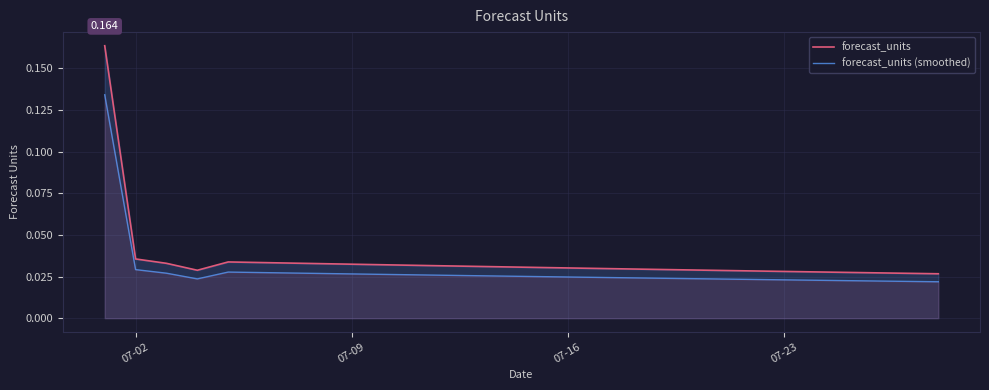

Which series has the widest spread of values?

forecast_units